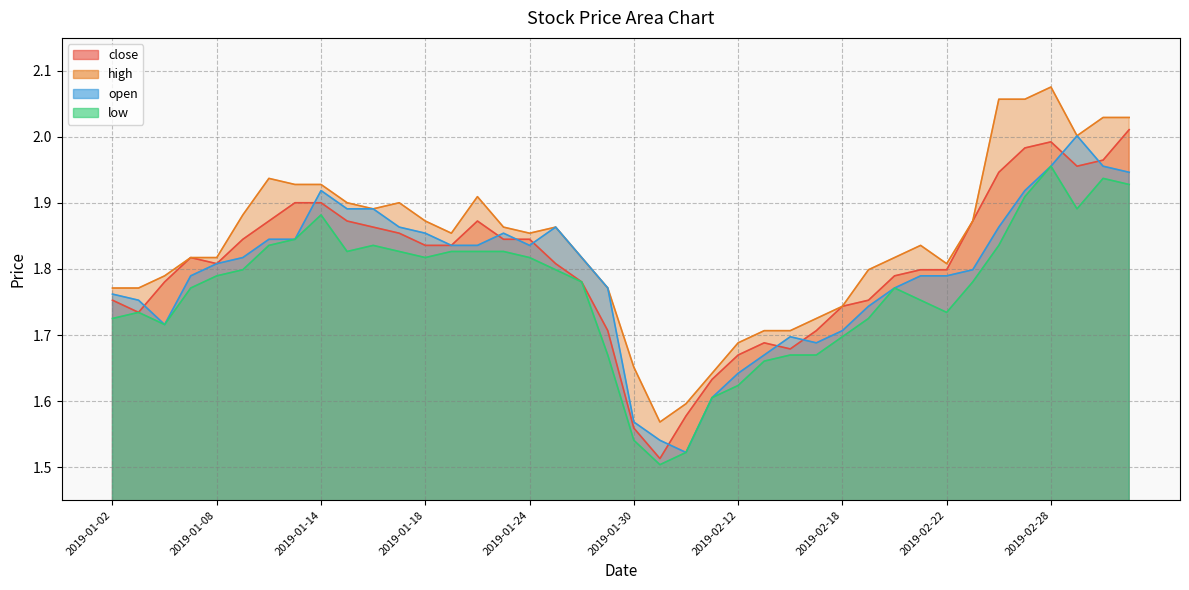

Rank the series at 2019-01-10 from lowest to highest value.

low, open, close, high